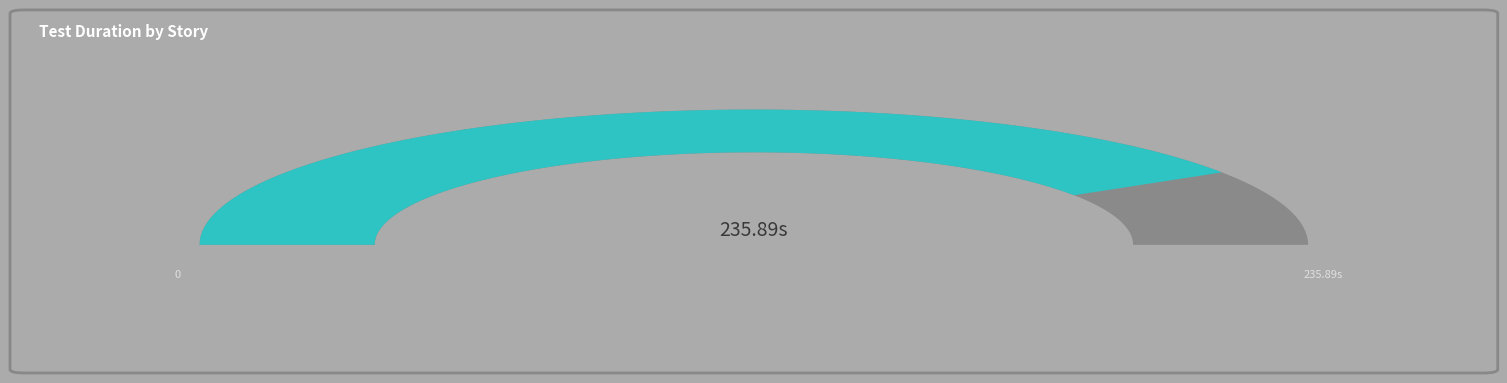

To the nearest percent, what is the combined percentage of Modal Add Itinerary Tableview (Page) and Modal Add Itinerary Search bar (Blank)?

15%